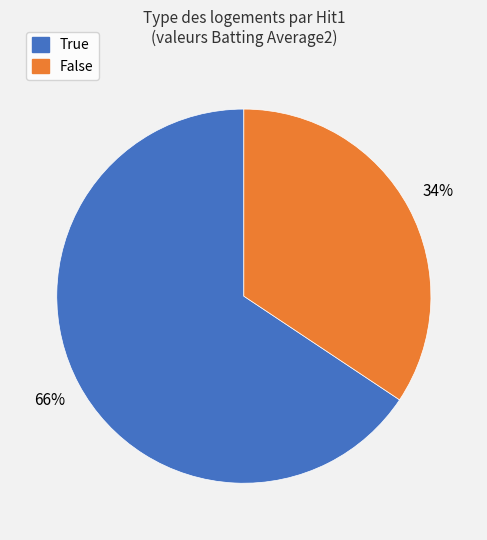

To the nearest percent, what is the combined percentage of False and True?

100%